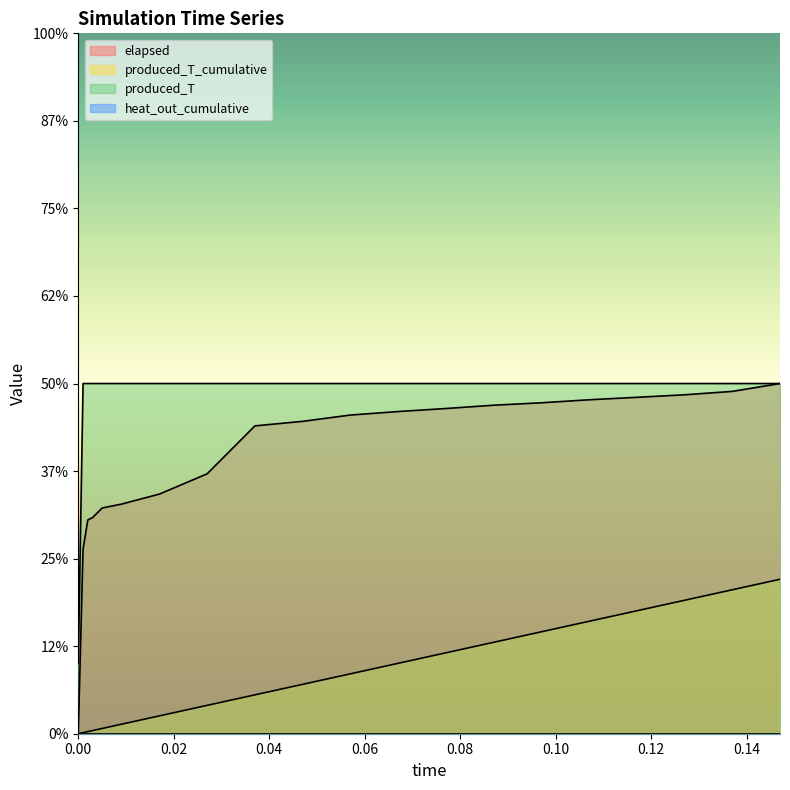

At which label is elapsed closest to 100?

0.001